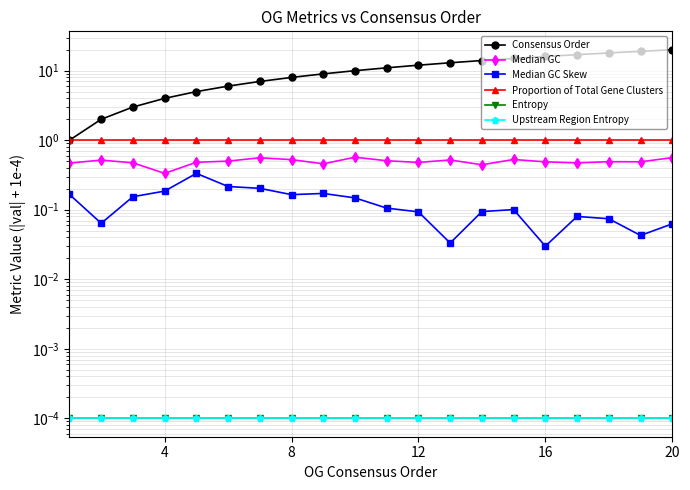

Reading left to right, list all the values displayed in this chart.

Consensus Order: 1.0	2.0	3.0	4.0	5.0	6.0	7.0	8.0	9.0	10.0	11.0	12.0	13.0	14.0	15.0	16.0	17.0	18.0	19.0	20.0
Median GC: 0.5	0.5	0.5	0.3	0.5	0.5	0.6	0.5	0.5	0.6	0.5	0.5	0.5	0.4	0.5	0.5	0.5	0.5	0.5	0.6
Median GC Skew: 0.2	0.1	0.2	0.2	0.3	0.2	0.2	0.2	0.2	0.1	0.1	0.1	0.0	0.1	0.1	0.0	0.1	0.1	0.0	0.1
Proportion of Total Gene Clusters: 1.0	1.0	1.0	1.0	1.0	1.0	1.0	1.0	1.0	1.0	1.0	1.0	1.0	1.0	1.0	1.0	1.0	1.0	1.0	1.0
Entropy: 0.0	0.0	0.0	0.0	0.0	0.0	0.0	0.0	0.0	0.0	0.0	0.0	0.0	0.0	0.0	0.0	0.0	0.0	0.0	0.0
Upstream Region Entropy: 0.0	0.0	0.0	0.0	0.0	0.0	0.0	0.0	0.0	0.0	0.0	0.0	0.0	0.0	0.0	0.0	0.0	0.0	0.0	0.0